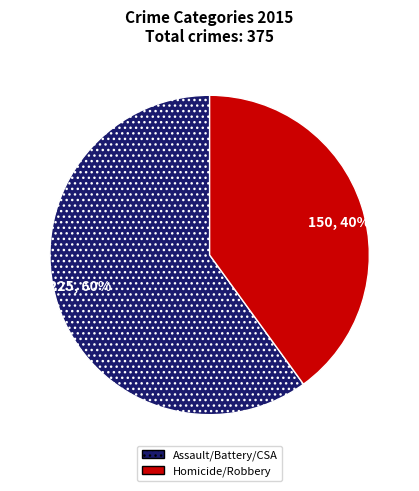

Between 225, 60% and 150, 40%, which is larger?

225, 60%